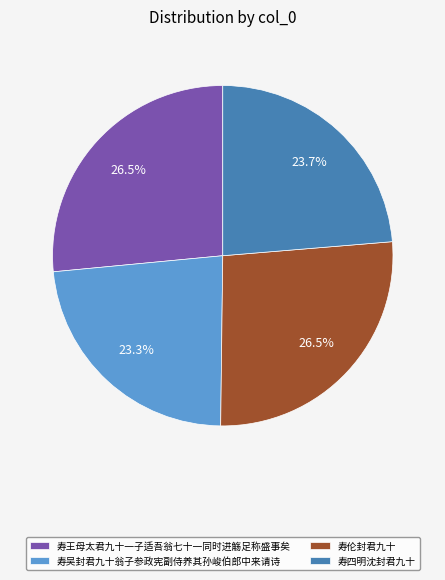

What is the ratio of the value at 寿吴封君九十翁子参政宪副侍养其孙峻伯郎中来请诗 to the value at 寿四明沈封君九十?

1.0